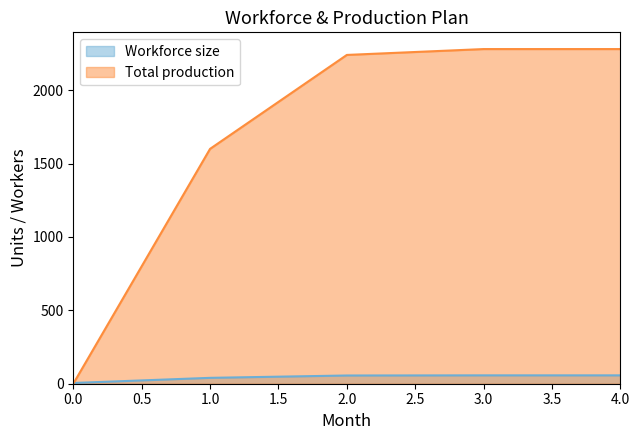

Which series has the largest range (max minus min)?

Total production